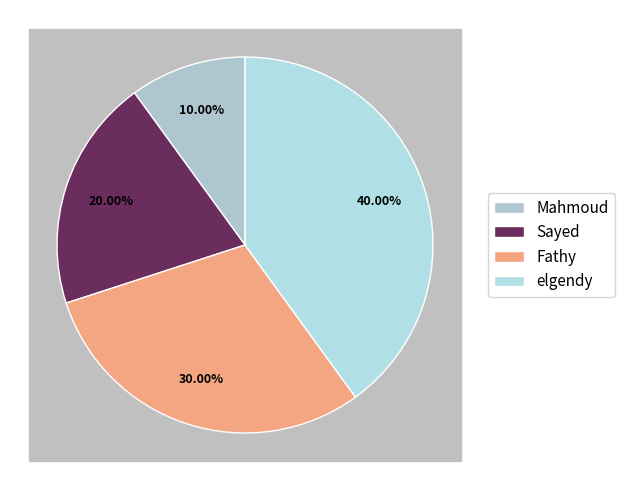

What is the ratio of the value at Fathy to the value at Mahmoud?

3.0